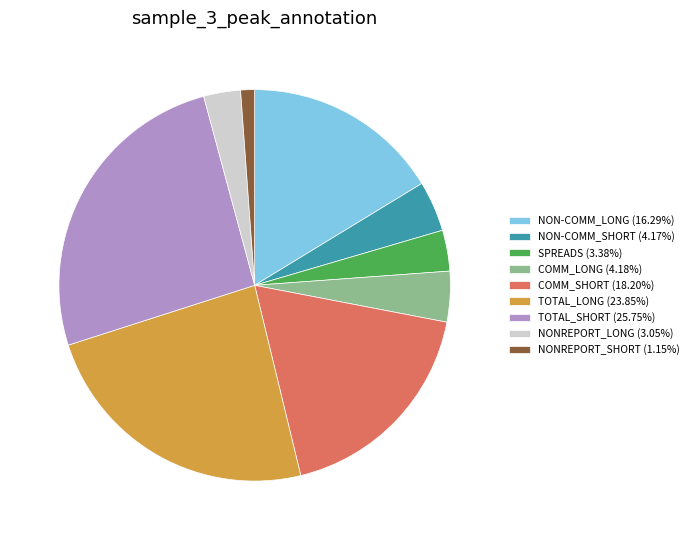

Count the number of slices in the pie.

9